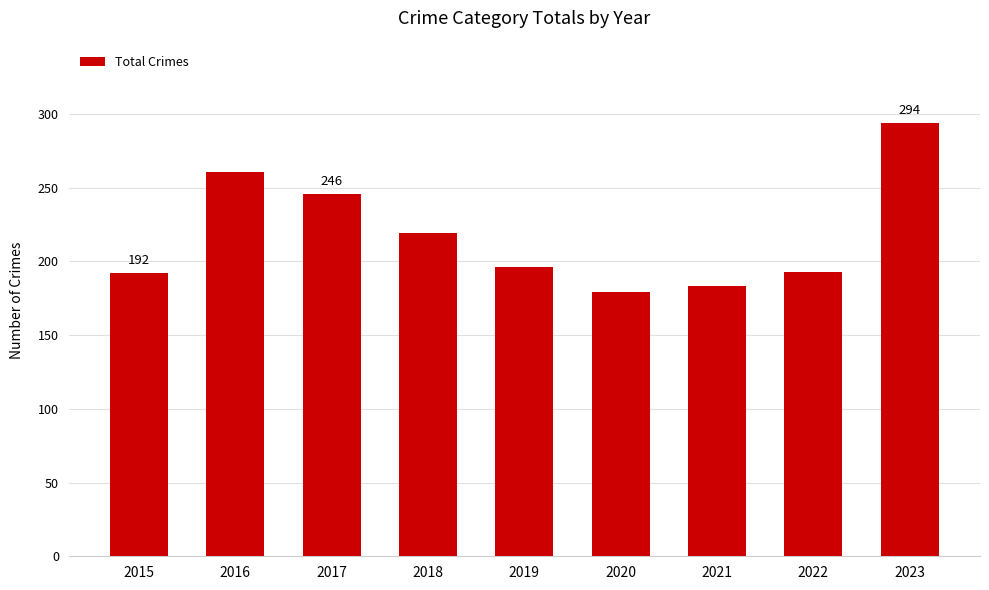

At which category does the chart reach its minimum across all series?

2020